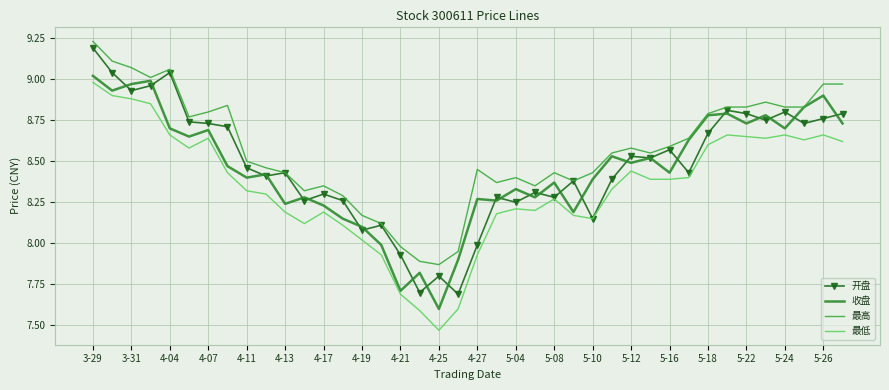

At how many categories does at least one series exceed 9?

5